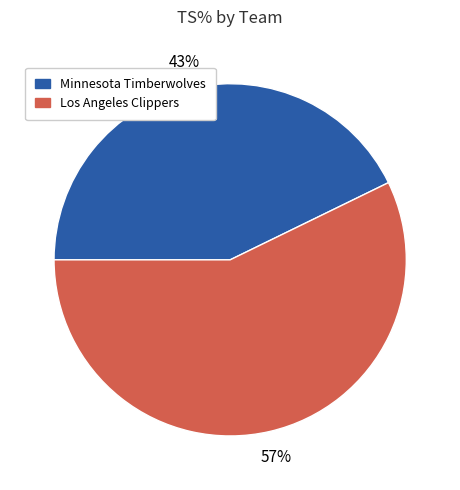

Which category has the biggest portion of the pie?

Los Angeles Clippers